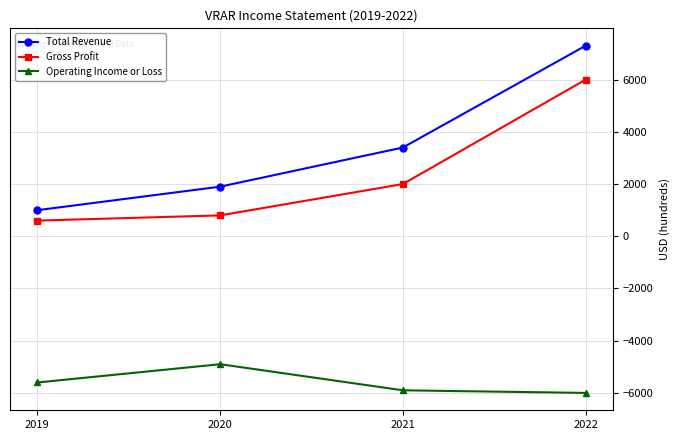

True or false: Total Revenue and Operating Income or Loss cross at least once.

False